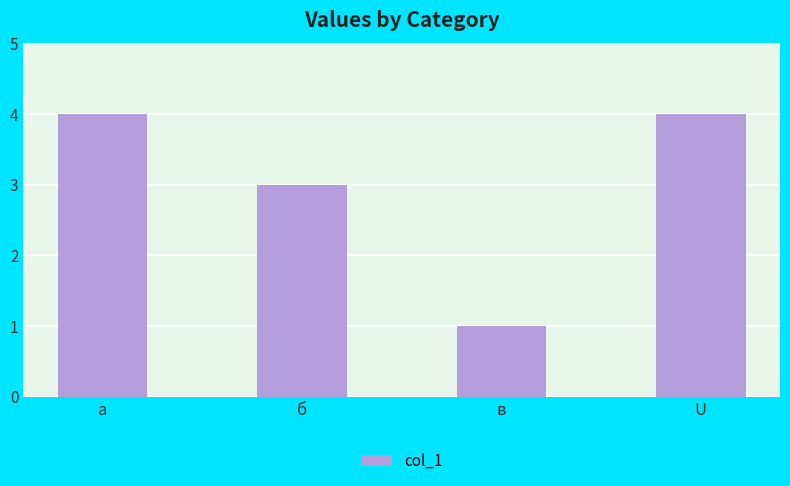

Between в and а, which is larger?

а